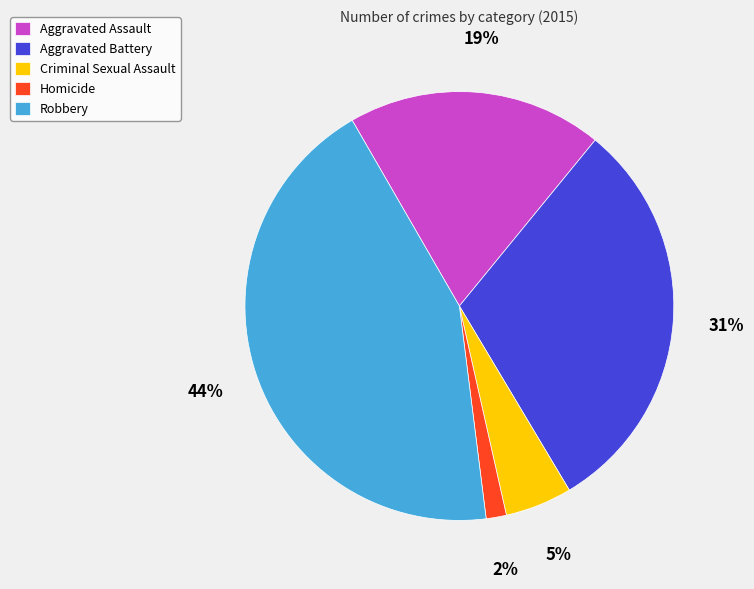

Is the sum of Aggravated Battery and Homicide greater than half?

No